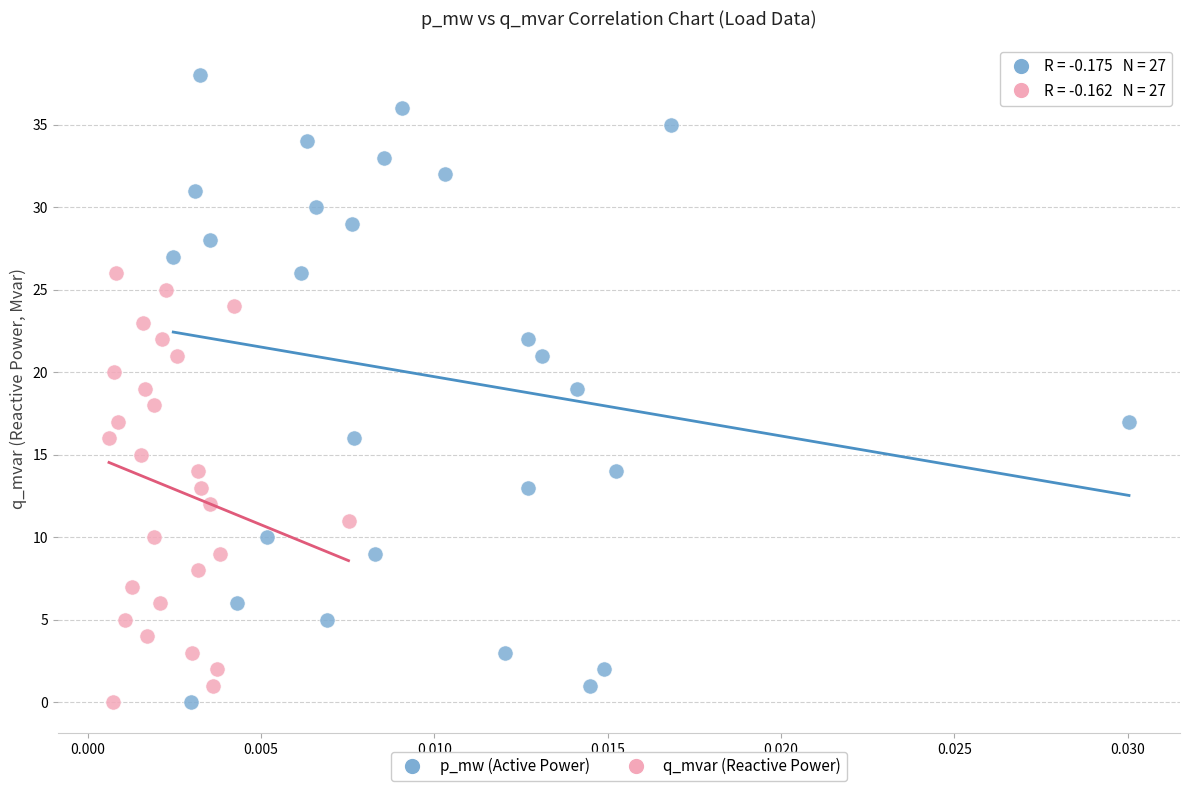

What are all the series names shown in the legend?

p_mw (Active Power), q_mvar (Reactive Power)